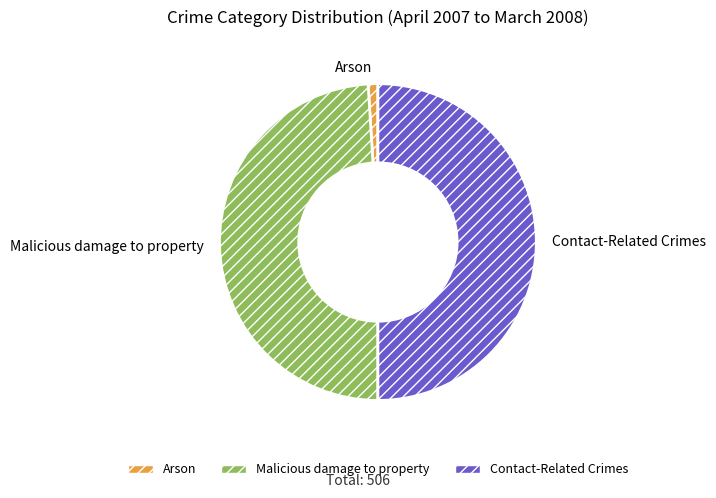

Does Arson represent more than half of the total?

No